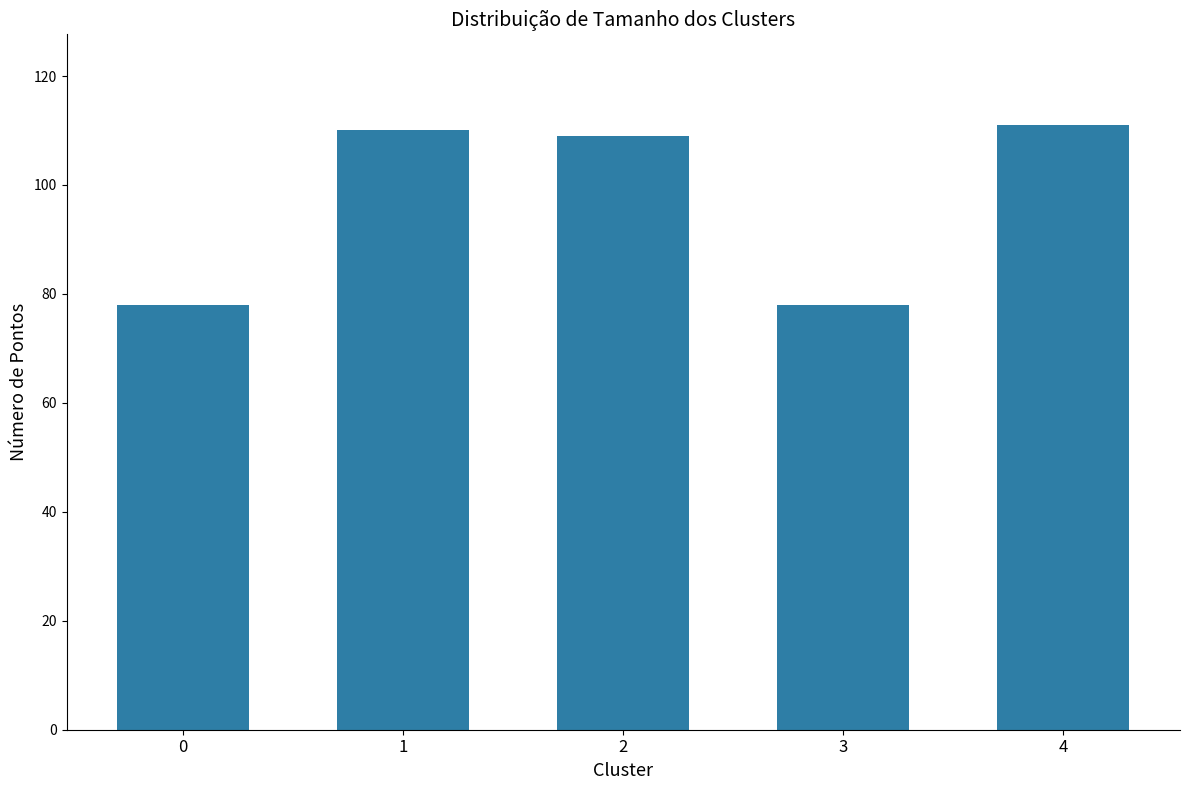

What is the value of the 5th bar from the left?

111